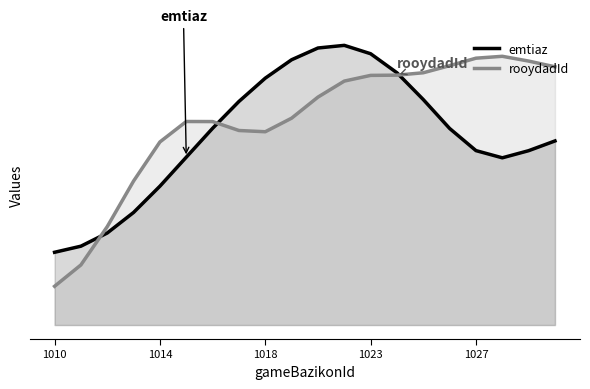

Count the rooydadId values in the range 0 to 1.

20